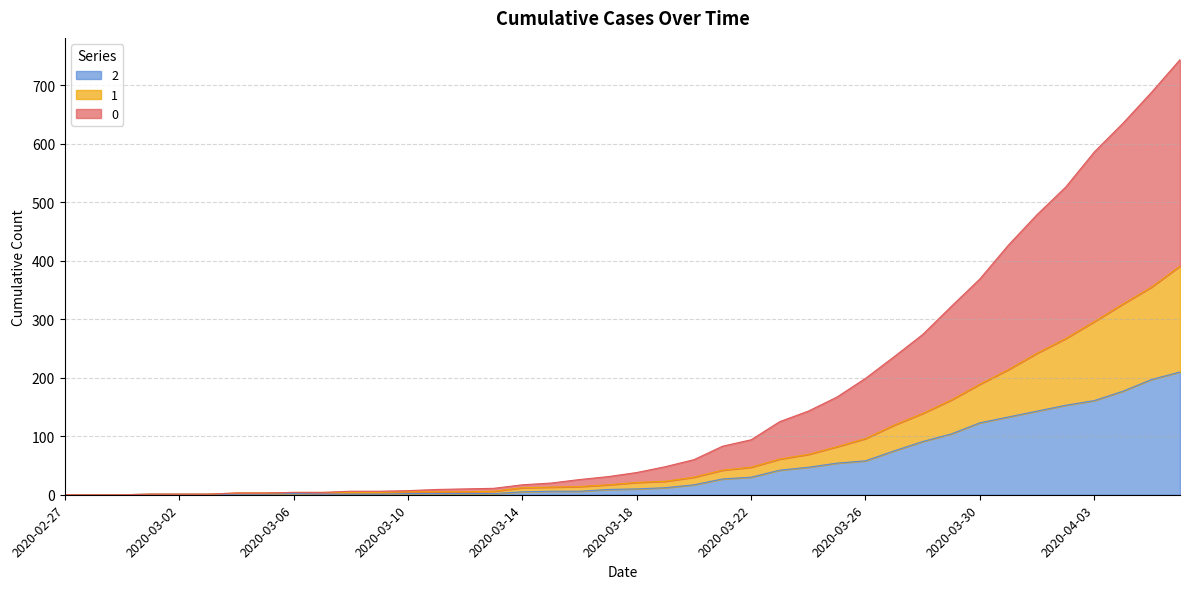

Reading left to right, what are all the values shown in this chart?

0: 2020-02-27=0	2020-02-28=0	2020-02-29=0	2020-03-01=1	2020-03-02=1	2020-03-03=1	2020-03-04=3	2020-03-05=3	2020-03-06=4	2020-03-07=4	2020-03-08=6	2020-03-09=6	2020-03-10=7	2020-03-11=9	2020-03-12=10	2020-03-13=11	2020-03-14=17	2020-03-15=20	2020-03-16=26	2020-03-17=31	2020-03-18=38	2020-03-19=48	2020-03-20=60	2020-03-21=83	2020-03-22=94	2020-03-23=125	2020-03-24=143	2020-03-25=167	2020-03-26=199	2020-03-27=236	2020-03-28=274	2020-03-29=322	2020-03-30=369	2020-03-31=427	2020-04-01=479	2020-04-02=526	2020-04-03=586	2020-04-04=635	2020-04-05=688	2020-04-06=744
1: 2020-02-27=0	2020-02-28=0	2020-02-29=0	2020-03-01=1	2020-03-02=1	2020-03-03=1	2020-03-04=3	2020-03-05=3	2020-03-06=4	2020-03-07=4	2020-03-08=4	2020-03-09=4	2020-03-10=5	2020-03-11=5	2020-03-12=5	2020-03-13=6	2020-03-14=12	2020-03-15=13	2020-03-16=14	2020-03-17=17	2020-03-18=21	2020-03-19=23	2020-03-20=30	2020-03-21=42	2020-03-22=47	2020-03-23=61	2020-03-24=69	2020-03-25=82	2020-03-26=96	2020-03-27=119	2020-03-28=139	2020-03-29=162	2020-03-30=189	2020-03-31=214	2020-04-01=242	2020-04-02=267	2020-04-03=296	2020-04-04=326	2020-04-05=355	2020-04-06=391
2: 2020-02-27=0	2020-02-28=0	2020-02-29=0	2020-03-01=1	2020-03-02=1	2020-03-03=1	2020-03-04=1	2020-03-05=1	2020-03-06=2	2020-03-07=1	2020-03-08=1	2020-03-09=1	2020-03-10=2	2020-03-11=2	2020-03-12=2	2020-03-13=2	2020-03-14=5	2020-03-15=6	2020-03-16=6	2020-03-17=9	2020-03-18=10	2020-03-19=12	2020-03-20=17	2020-03-21=27	2020-03-22=30	2020-03-23=42	2020-03-24=47	2020-03-25=54	2020-03-26=58	2020-03-27=75	2020-03-28=91	2020-03-29=104	2020-03-30=123	2020-03-31=133	2020-04-01=143	2020-04-02=153	2020-04-03=161	2020-04-04=177	2020-04-05=197	2020-04-06=210